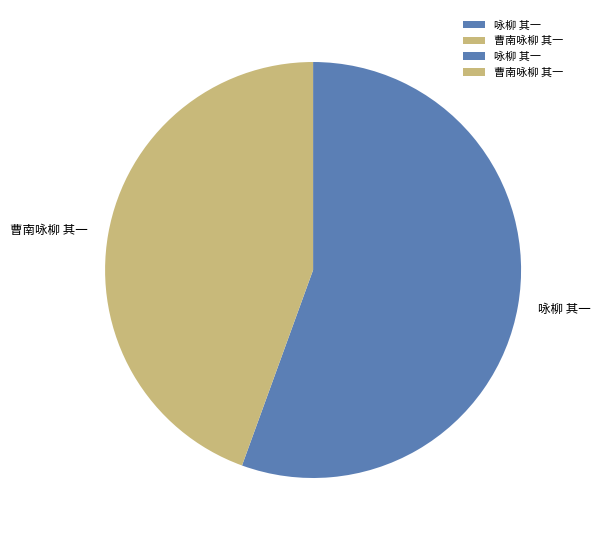

What is the ratio of the value at 曹南咏柳 其一 to the value at 咏柳 其一?

0.8